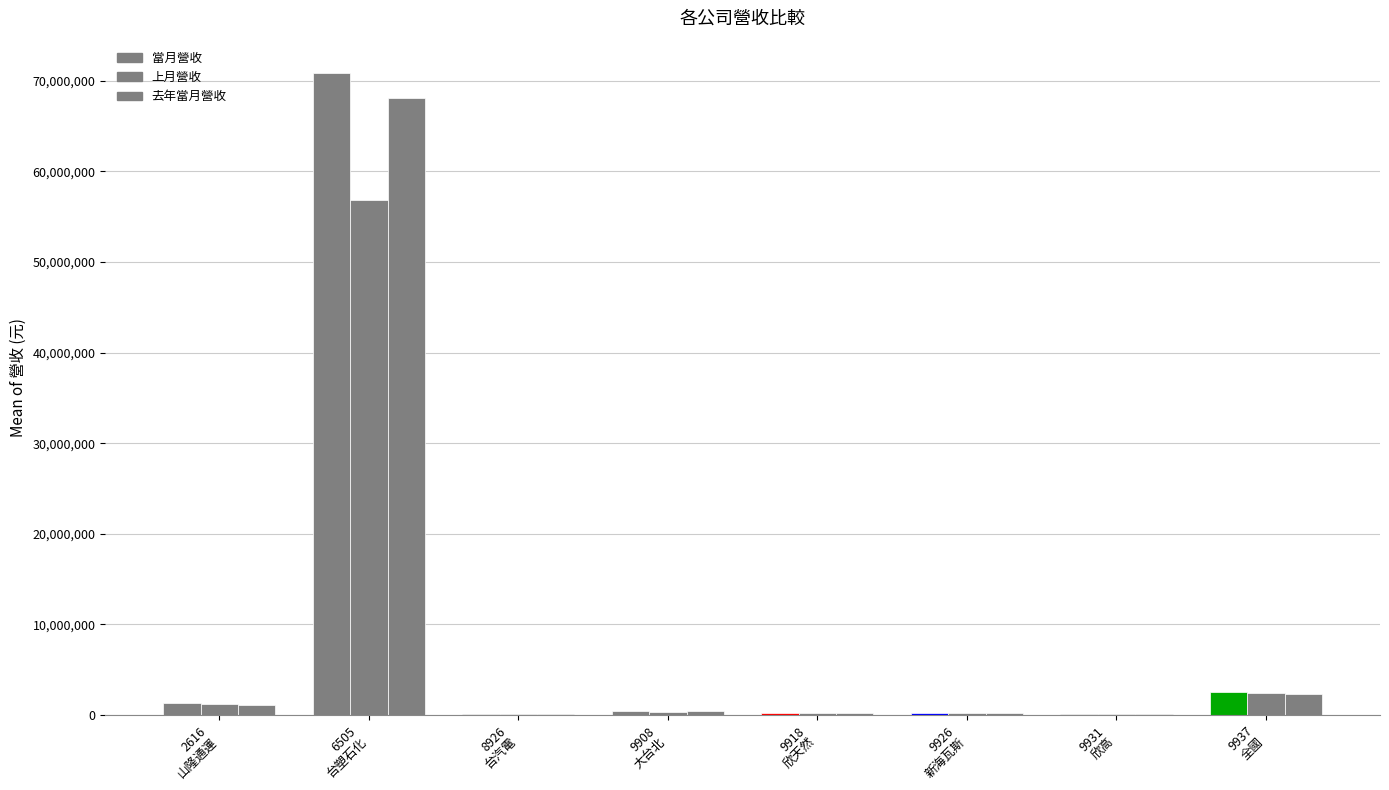

Count the number of categories in the chart.

8